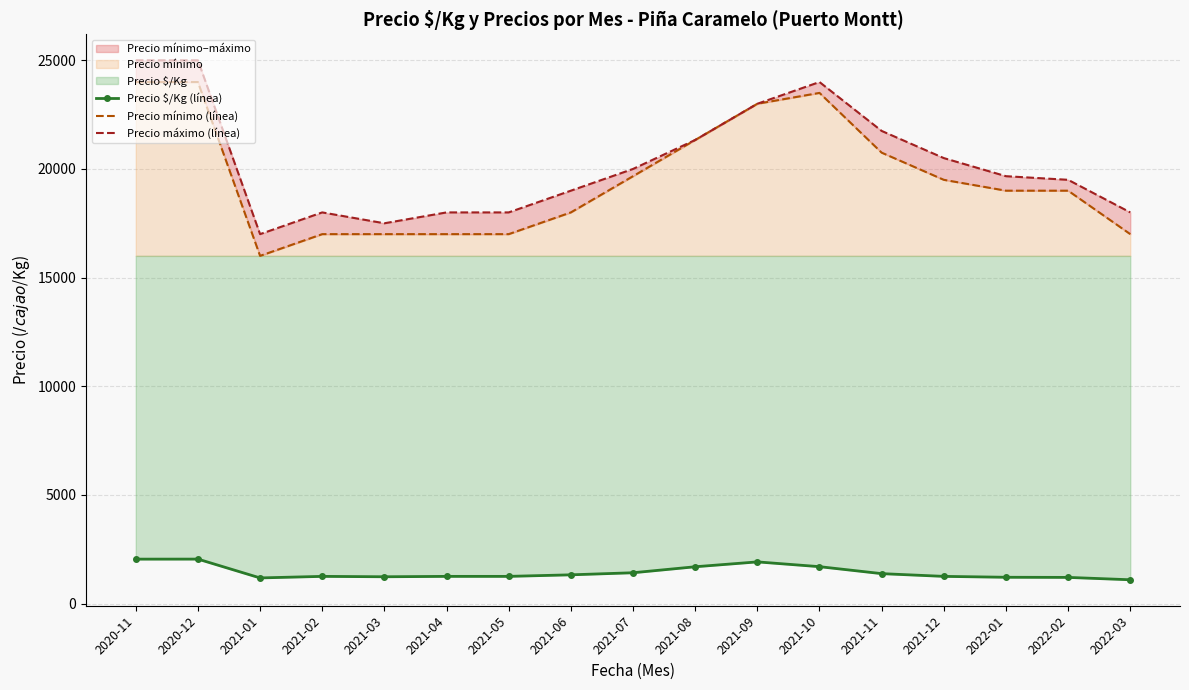

Rank the series at 2021-05 from highest to lowest value.

Precio máximo (línea), Precio mínimo (línea), Precio $/Kg (línea)